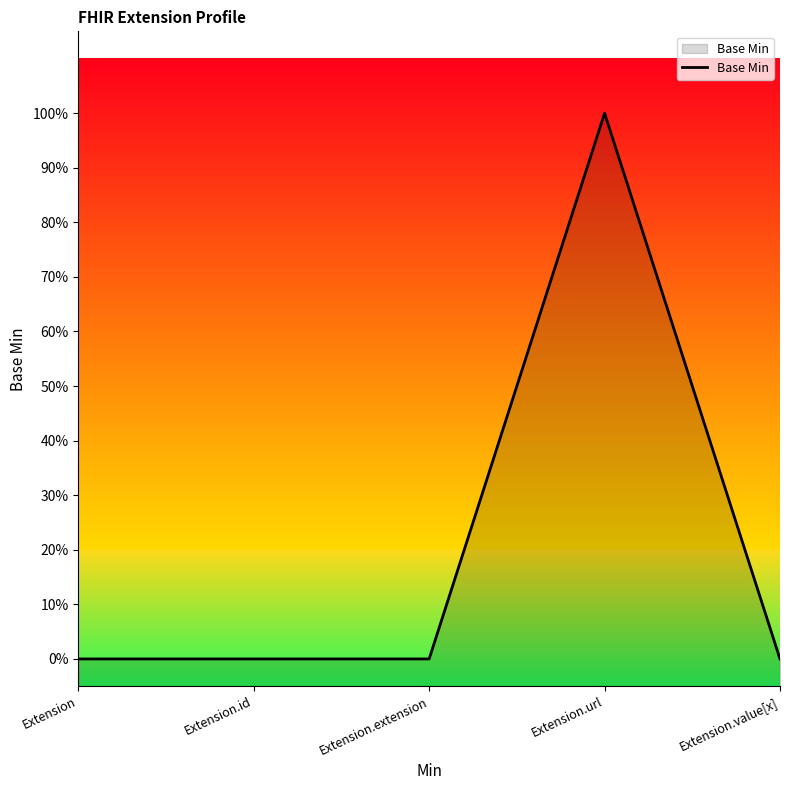

How many distinct data groups are displayed?

1